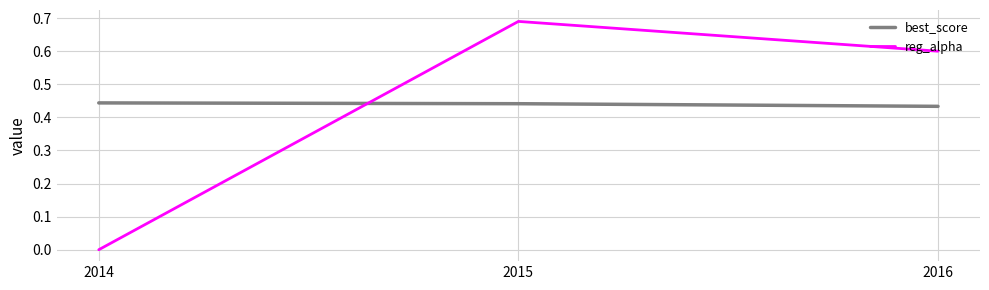

Which series has the widest spread of values?

reg_alpha